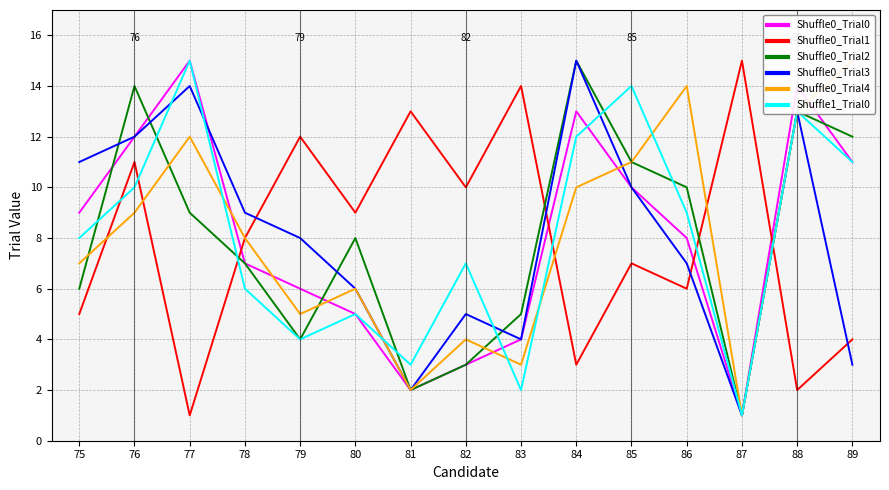

Rank the categories by Shuffle1_Trial0 value from lowest to highest.

87, 83, 81, 79, 80, 78, 82, 75, 86, 76, 89, 84, 88, 85, 77